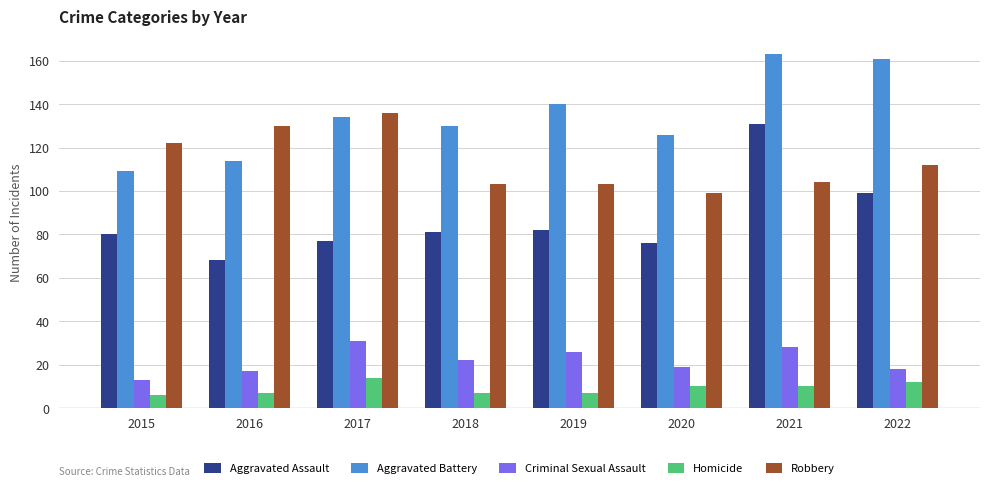

Reading right to left, what are all the values shown in this chart?

Aggravated Assault: 99	131	76	82	81	77	68	80
Aggravated Battery: 161	163	126	140	130	134	114	109
Criminal Sexual Assault: 18	28	19	26	22	31	17	13
Homicide: 12	10	10	7	7	14	7	6
Robbery: 112	104	99	103	103	136	130	122